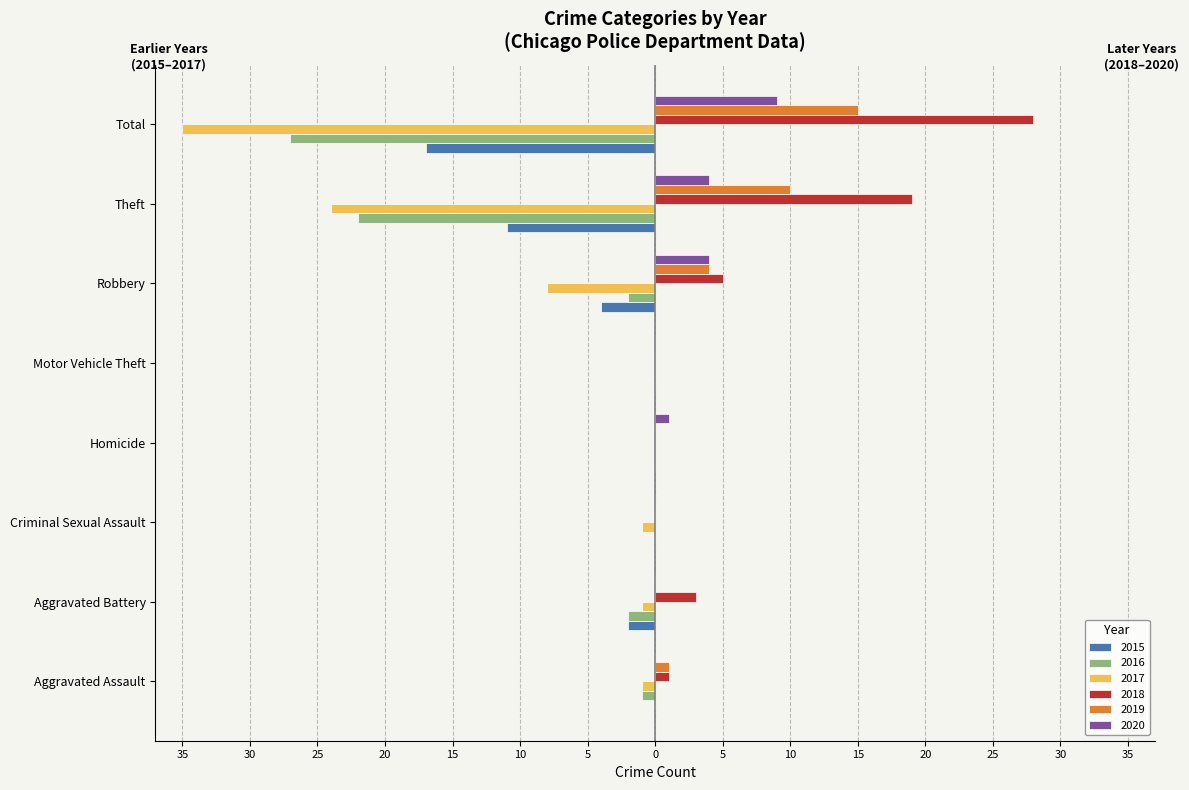

What is the label of the 2nd bar from the left?

Aggravated Battery